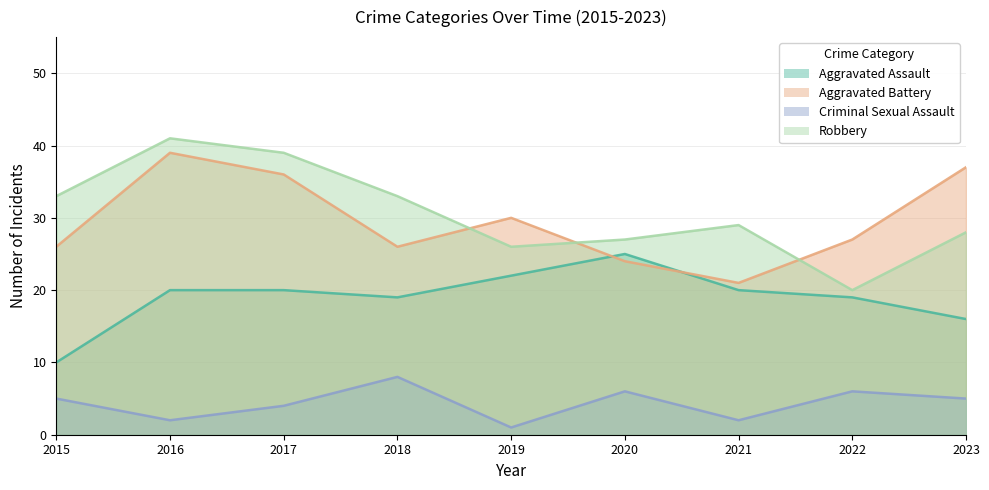

Where do Aggravated Battery and Robbery first cross each other?

2018 and 2019